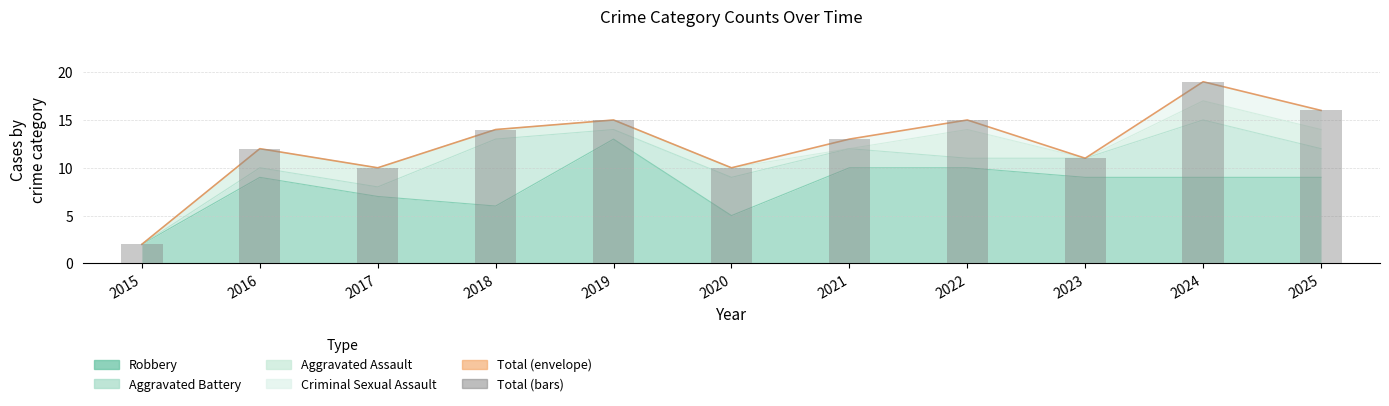

What is the ratio of the value at 2019 to the value at 2022?

1.0